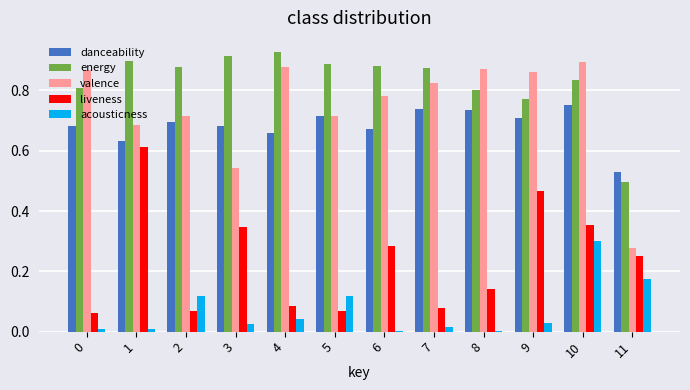

At which label does valence reach its peak?

10